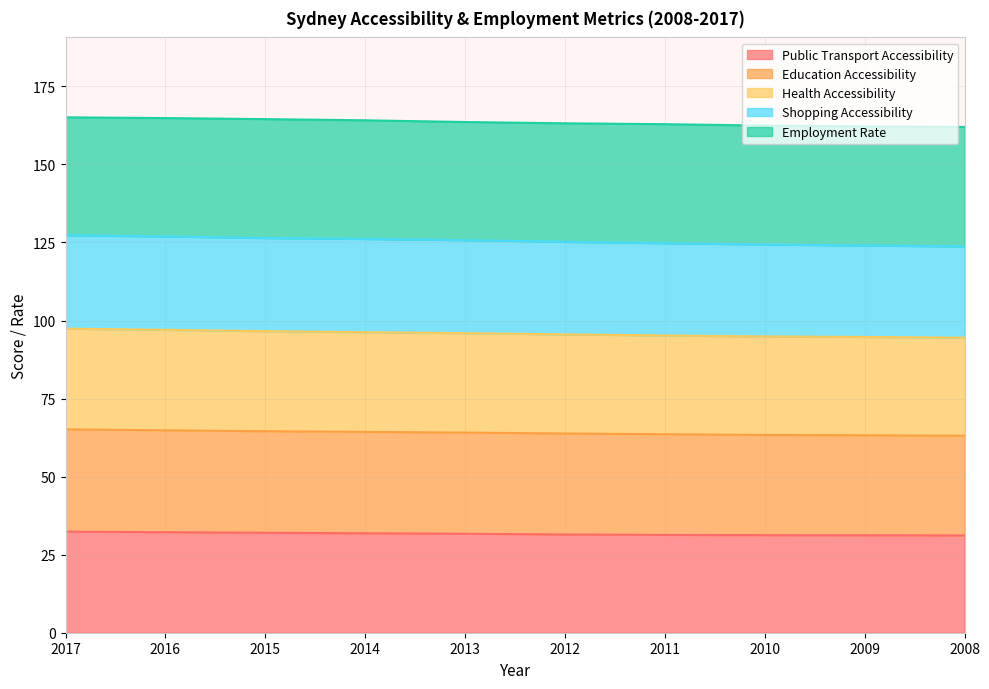

How many lines are shown in the chart?

5